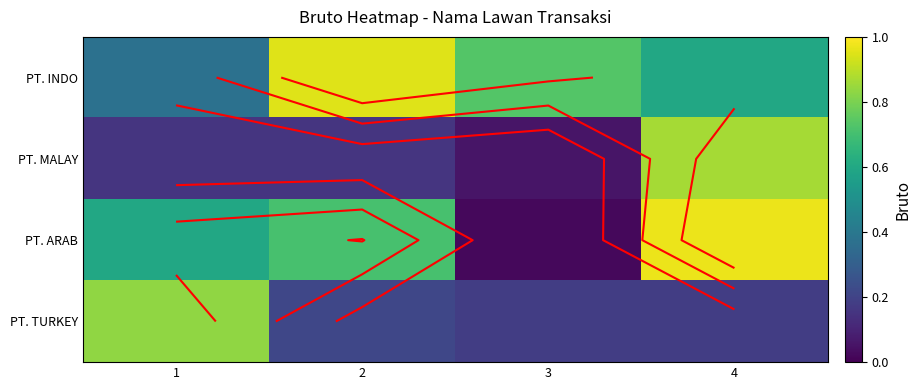

Where is PT. MALAY nearest to the value 0?

3